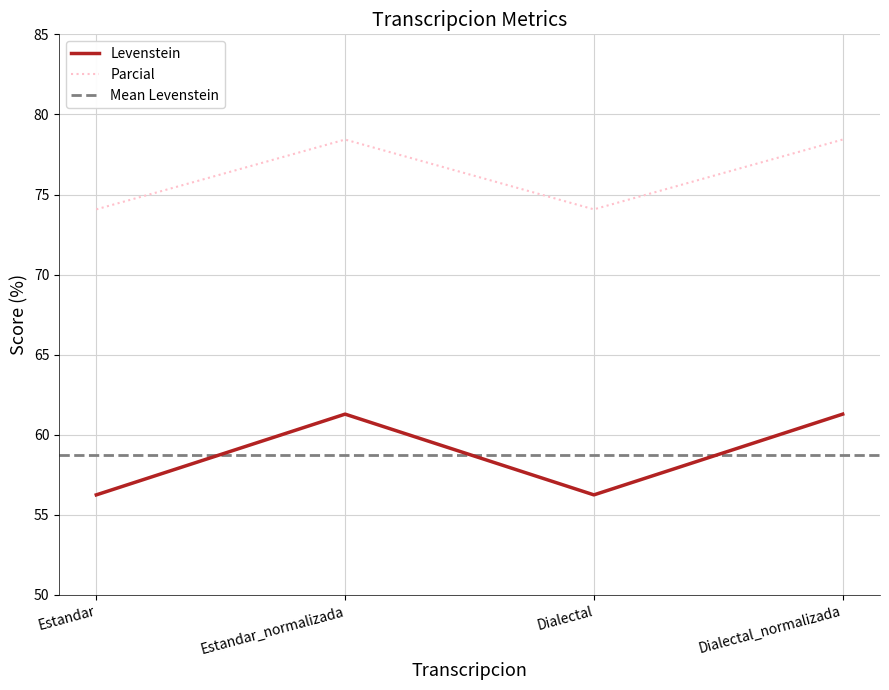

The value of Levenstein at Dialectal_normalizada is 61.3. True or false?

True